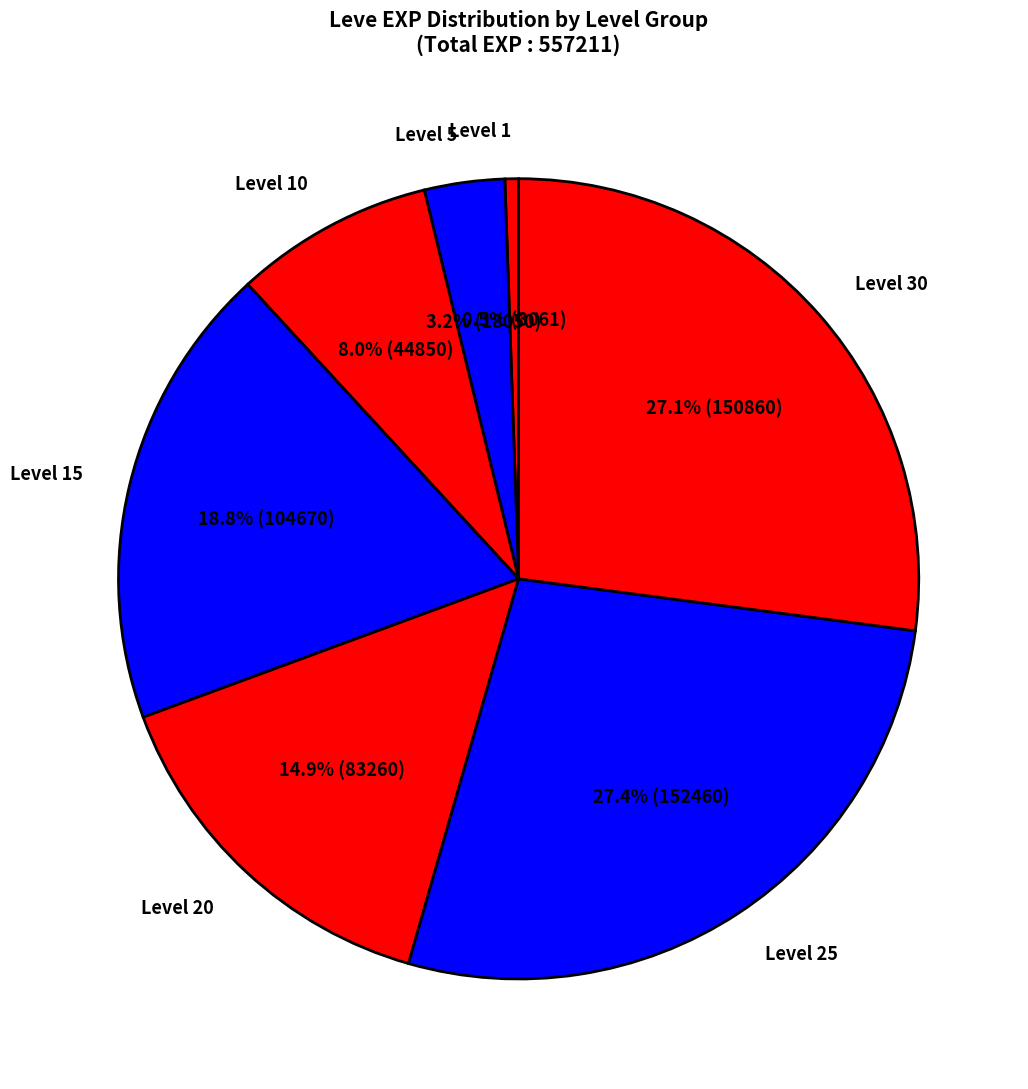

What is the total percentage of Level 15 and Level 1?

19.3%